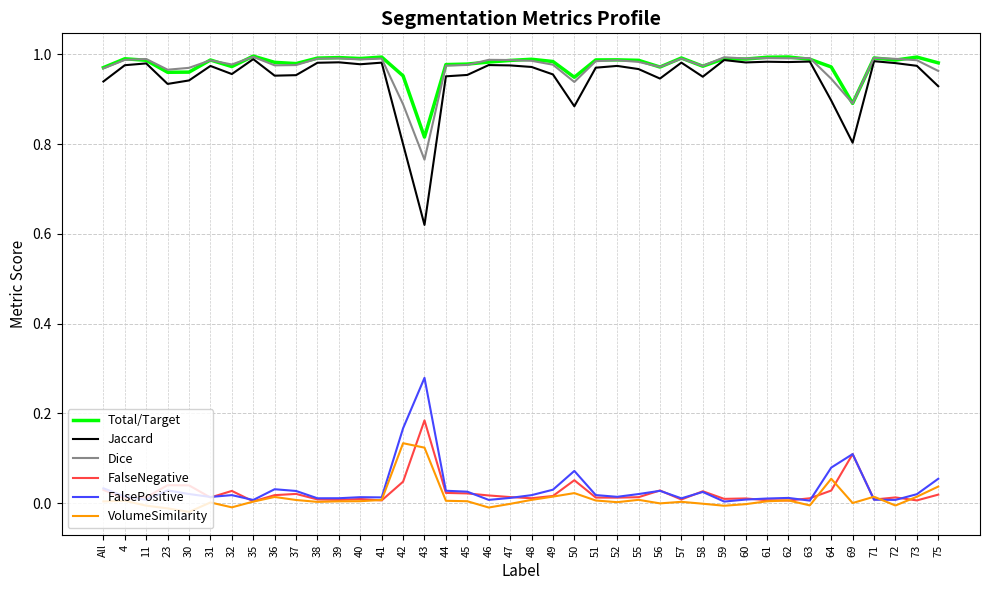

True or false: Dice has a value of 1.0 at 47.

True